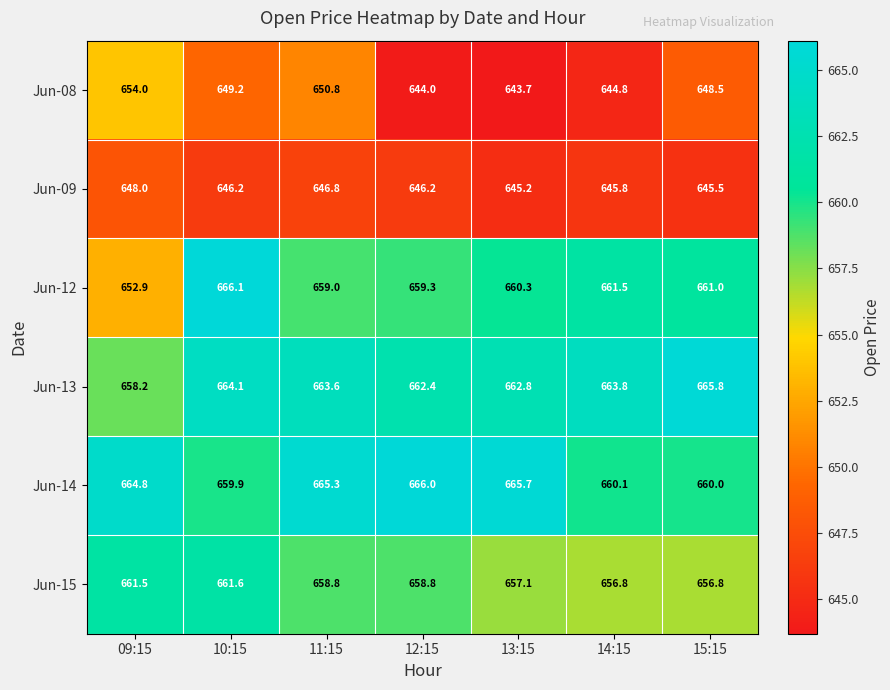

Which series has the largest range (max minus min)?

Jun-12